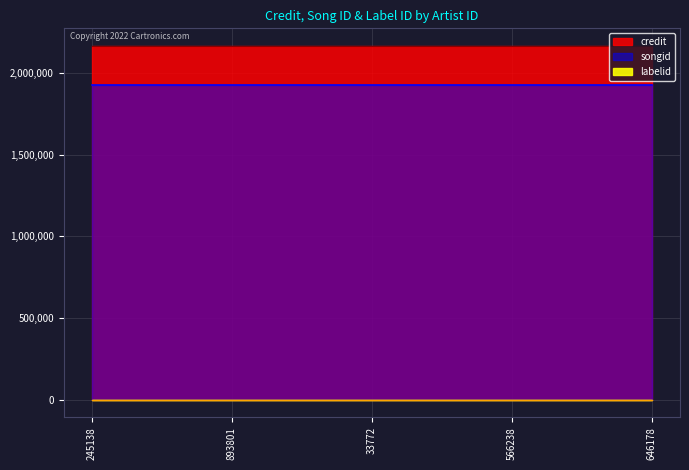

The value of credit at 33772 is 3120487. True or false?

False